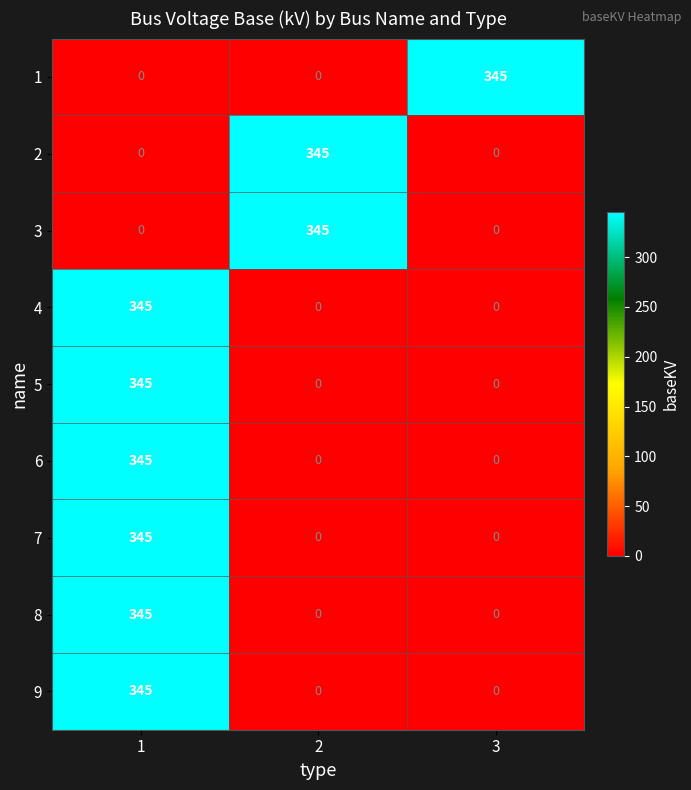

The 8 series shows 345 at 1. True or false?

True